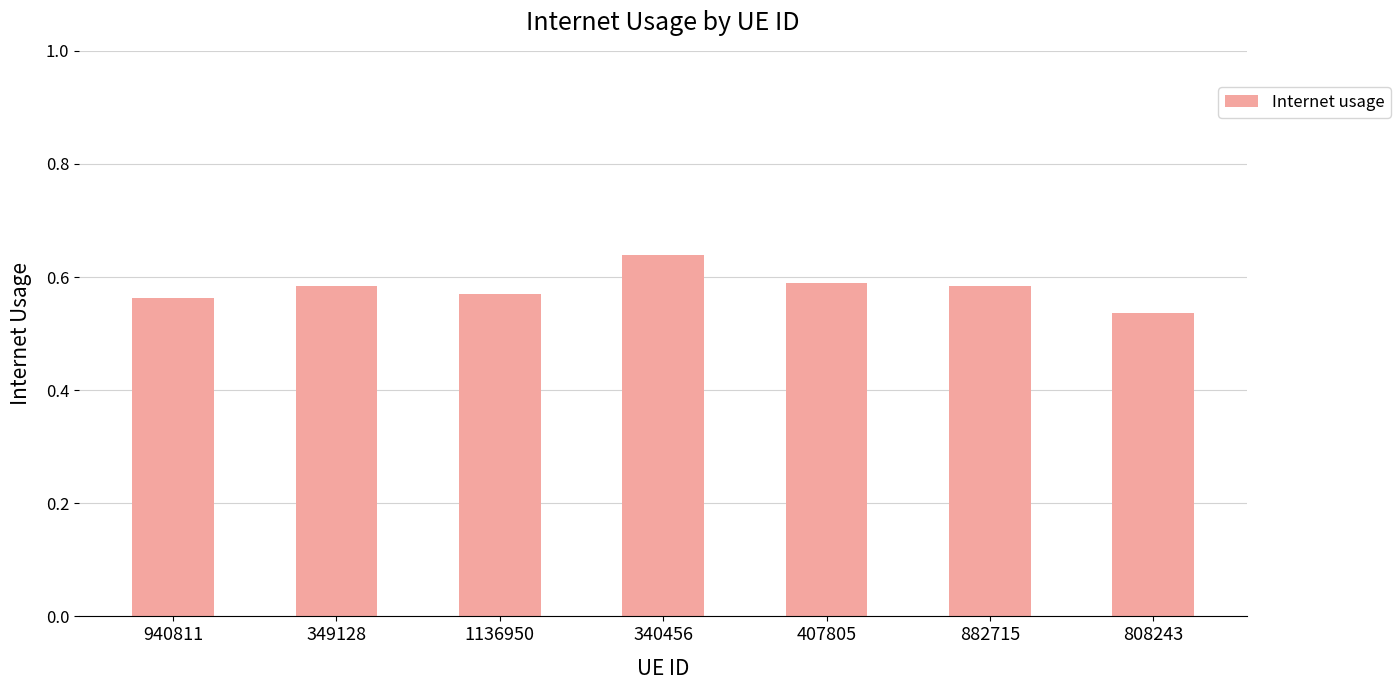

Is it true that the value at 407805 is 0.1?

False